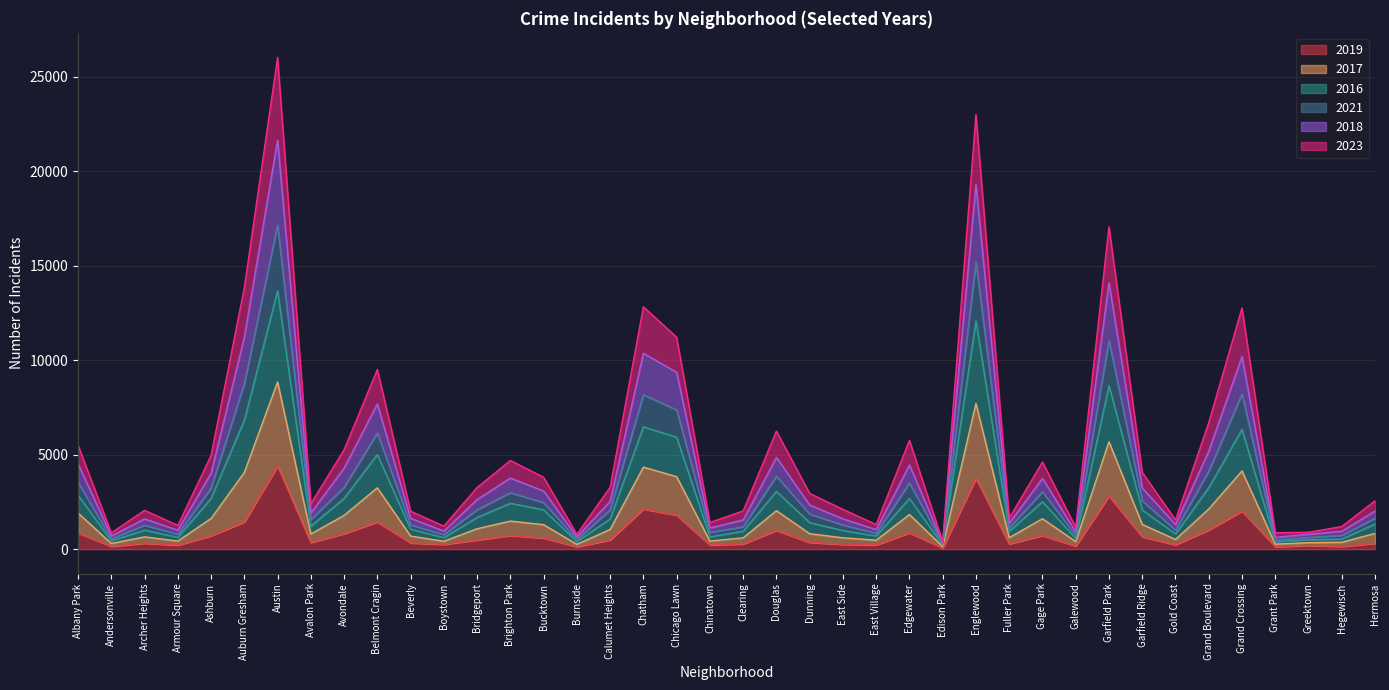

At which category does 2019 reach its first local valley?

Andersonville